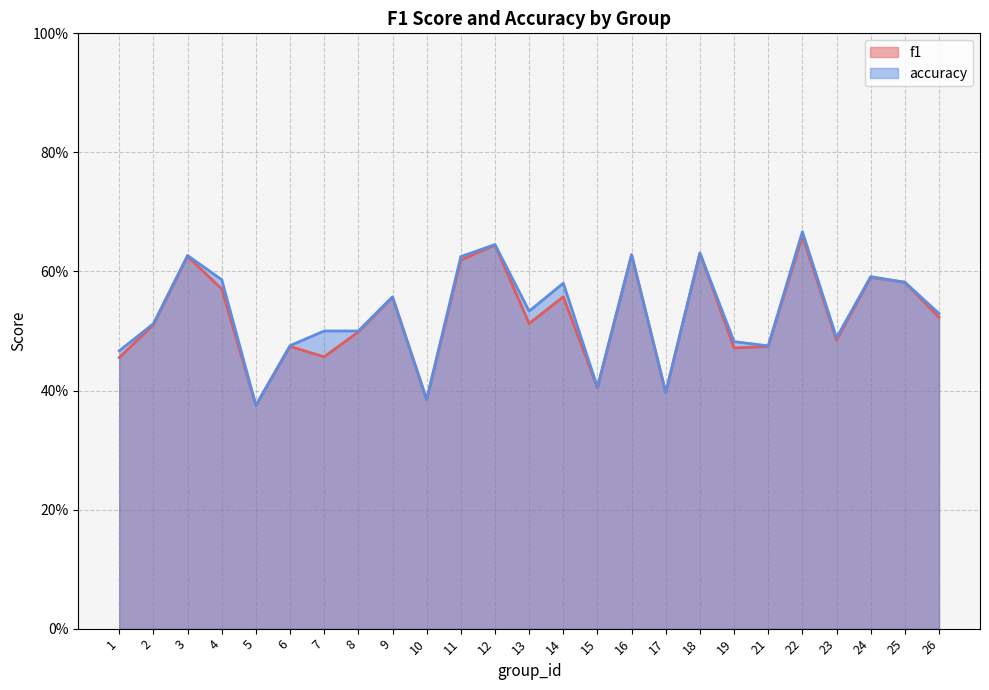

Which series changed the most between 11 and 21?

accuracy